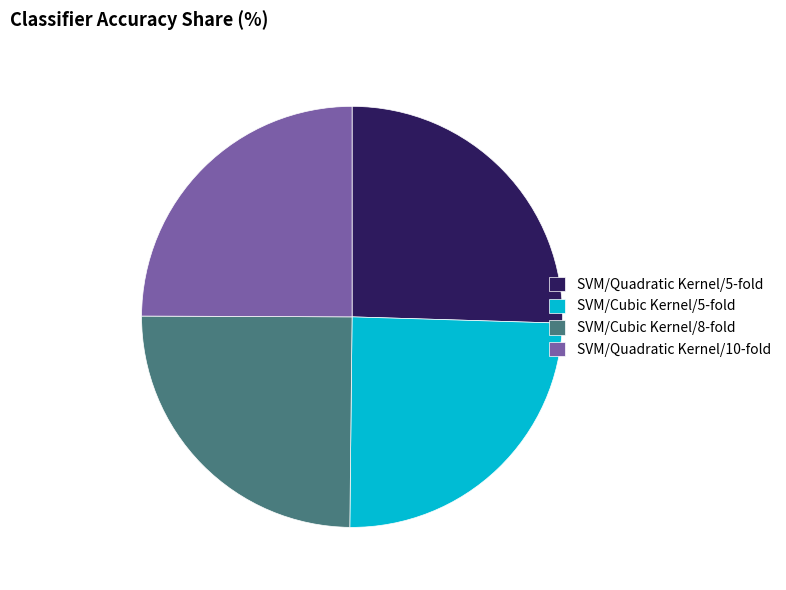

What is the ratio of the value at SVM/Cubic Kernel/5-fold to the value at SVM/Cubic Kernel/8-fold?

1.0